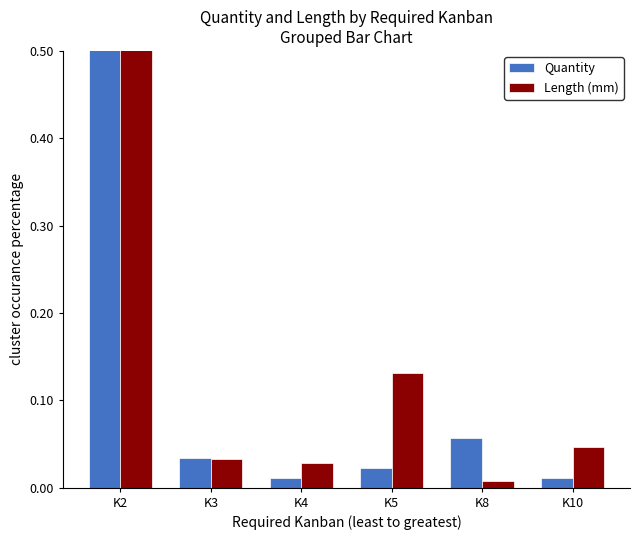

Which series has the largest total across all categories?

Quantity